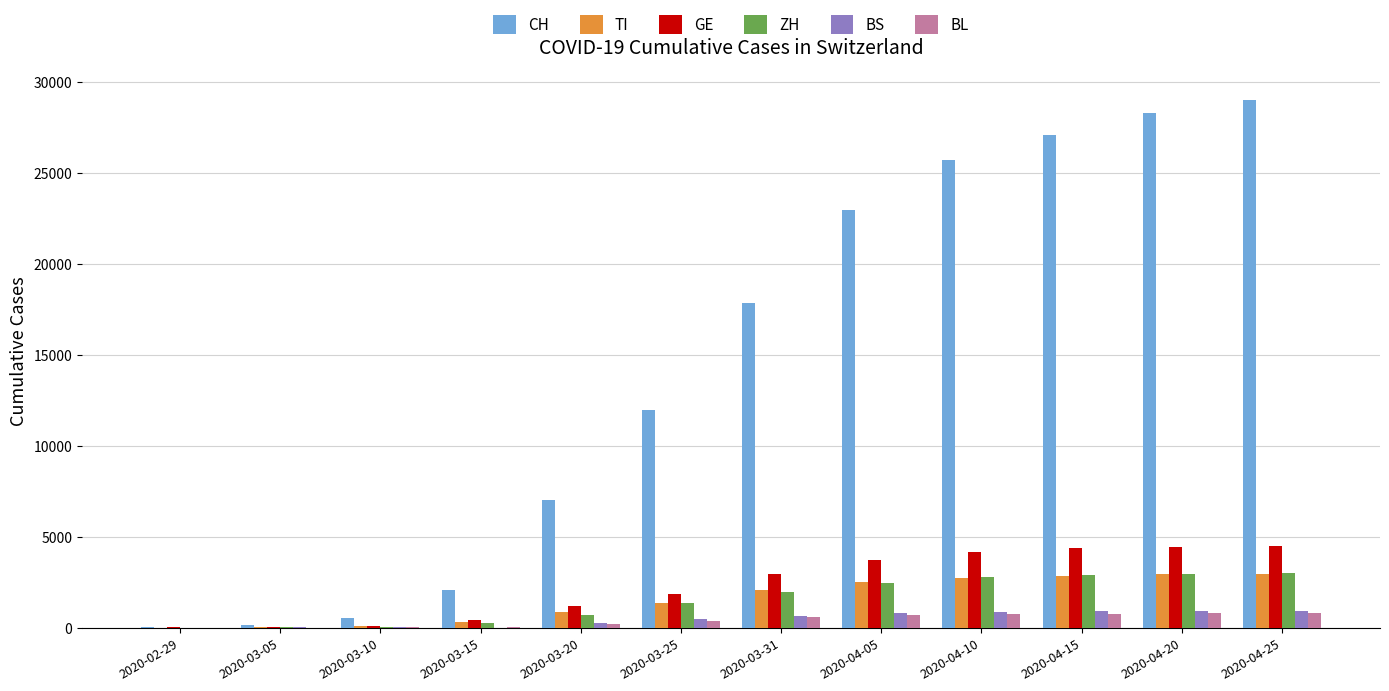

Which series changed the most between 2020-03-05 and 2020-03-25?

CH